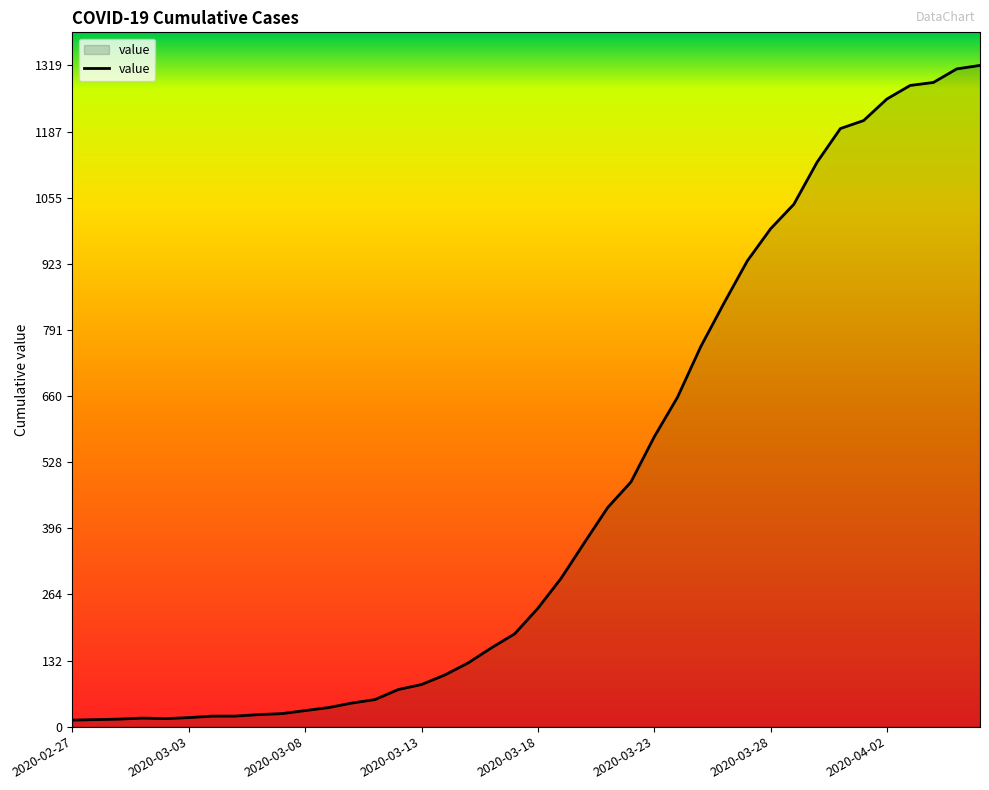

What is the maximum value shown in the chart?

1319